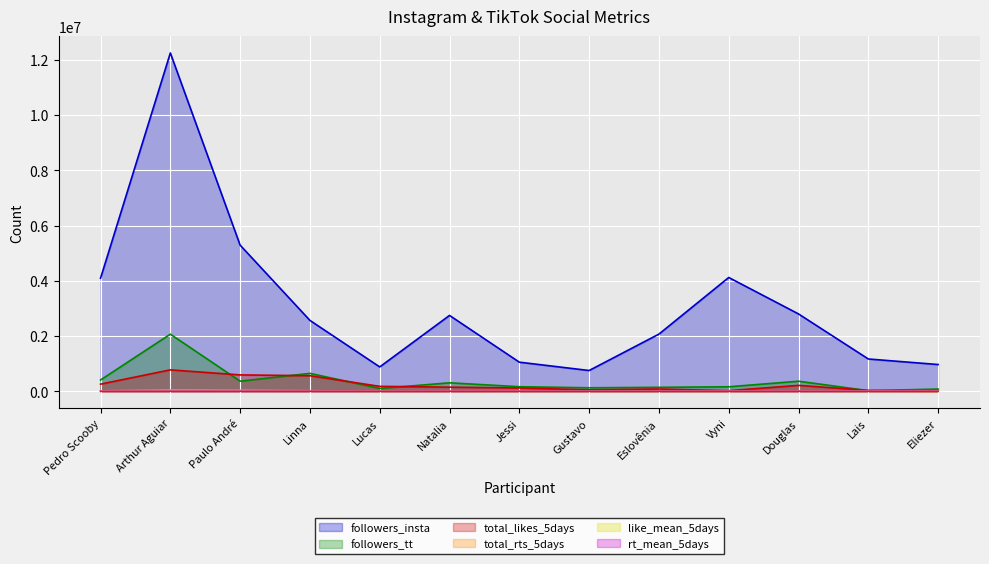

Reading left to right, what are all the values shown in this chart?

followers_insta: Pedro Scooby=4092508.0	Arthur Aguiar=12248481.0	Paulo André=5290181.0	Linna=2565581.0	Lucas=881134.0	Natalia=2746130.0	Jessi=1053104.0	Gustavo=751474.0	Eslovênia=2069427.0	Vyni=4119570.0	Douglas=2799711.0	Lais=1168689.0	Eliezer=968241.0
followers_tt: Pedro Scooby=408876.0	Arthur Aguiar=2066977.0	Paulo André=365006.0	Linna=648001.0	Lucas=100275.0	Natalia=306145.0	Jessi=165363.0	Gustavo=125874.0	Eslovênia=143111.0	Vyni=162119.0	Douglas=363785.0	Lais=22545.0	Eliezer=79664.0
total_likes_5days: Pedro Scooby=257904.0	Arthur Aguiar=774503.0	Paulo André=592333.0	Linna=562209.0	Lucas=177871.0	Natalia=148287.0	Jessi=118434.0	Gustavo=50509.0	Eslovênia=81275.0	Vyni=21380.0	Douglas=212666.0	Lais=30559.0	Eliezer=4099.0
total_rts_5days: Pedro Scooby=13448.0	Arthur Aguiar=48738.0	Paulo André=38709.0	Linna=20308.0	Lucas=9658.0	Natalia=10239.0	Jessi=6375.0	Gustavo=2487.0	Eslovênia=6020.0	Vyni=1235.0	Douglas=13573.0	Lais=3226.0	Eliezer=173.0
like_mean_5days: Pedro Scooby=1232.4	Arthur Aguiar=1668.1	Paulo André=2283.6	Linna=1829.9	Lucas=725.3	Natalia=847.0	Jessi=497.1	Gustavo=374.1	Eslovênia=477.7	Vyni=173.5	Douglas=1250.0	Lais=205.0	Eliezer=15.6
rt_mean_5days: Pedro Scooby=64.2	Arthur Aguiar=105.0	Paulo André=149.3	Linna=66.1	Lucas=39.2	Natalia=58.5	Jessi=26.8	Gustavo=18.4	Eslovênia=35.4	Vyni=10.0	Douglas=79.8	Lais=21.7	Eliezer=0.7